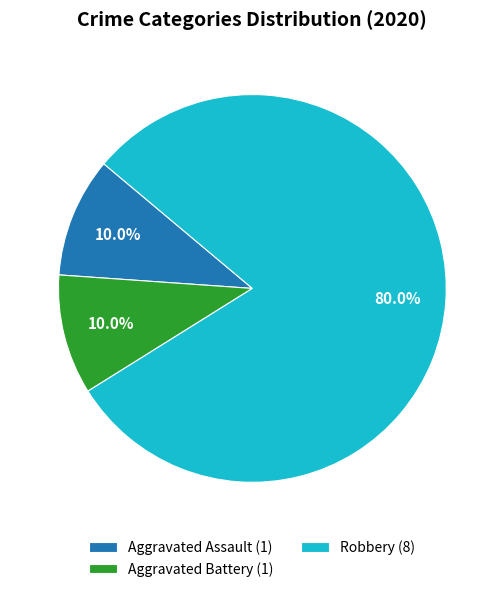

How many segments does this pie chart have?

3